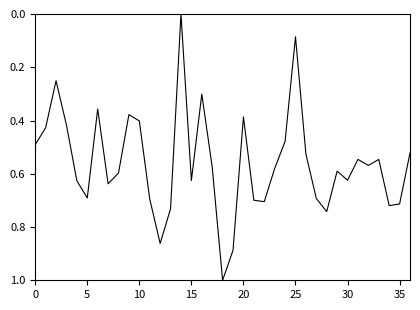

What is the greatest value displayed?

1.0